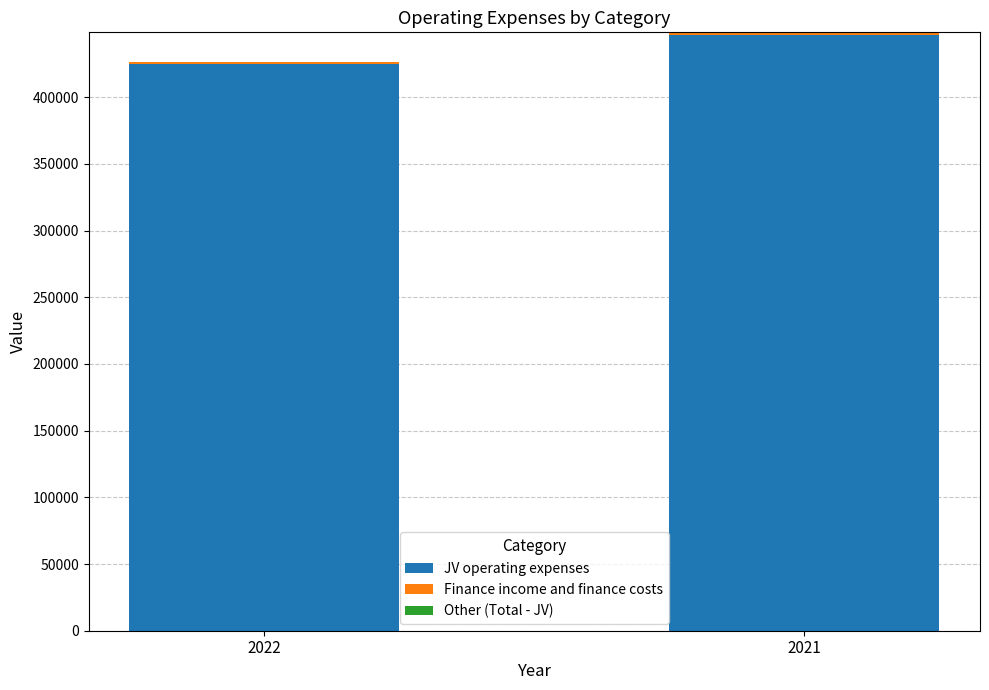

What is the sum of the JV operating expenses values at 2022 and 2021?

871346